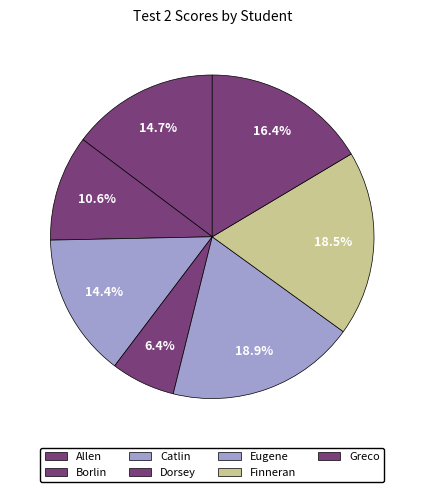

Count the number of slices in the pie.

7